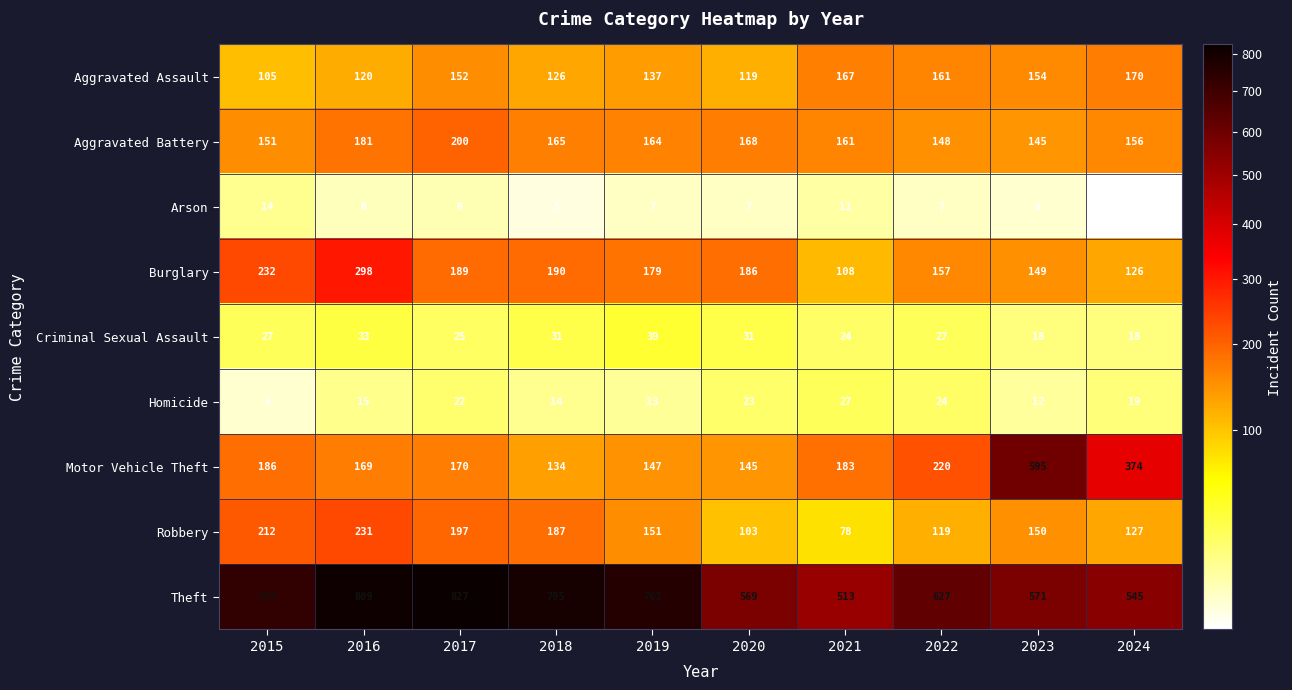

At which label does Aggravated Battery first exceed 164?

2016